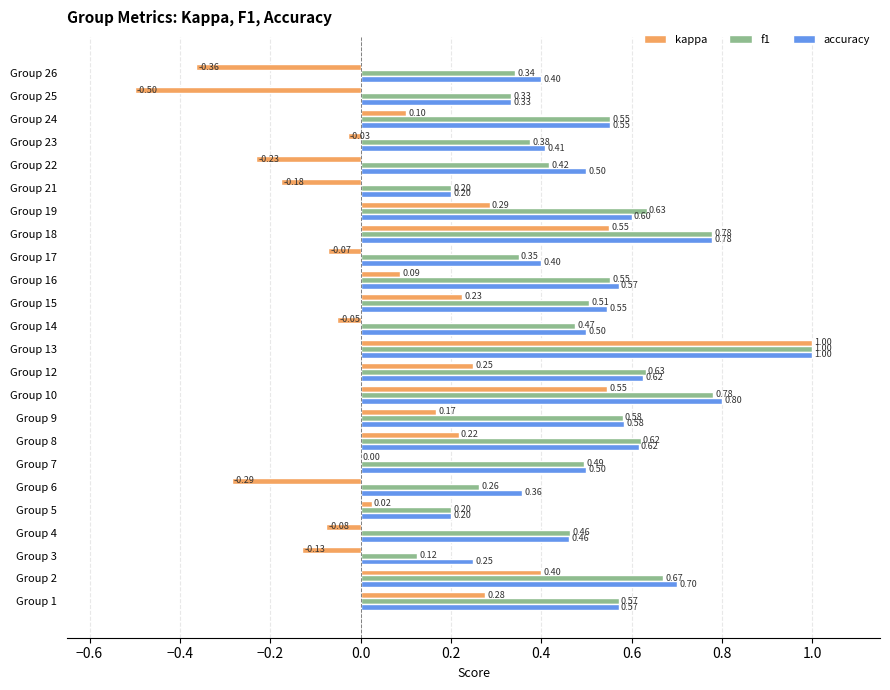

What is the sum of all kappa values?

2.2